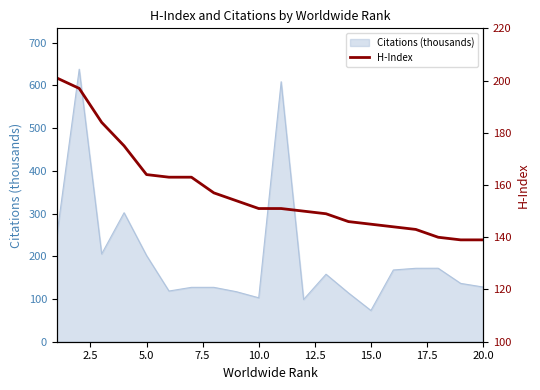

What is the lowest value of the Citations (thousands) series?

73.1